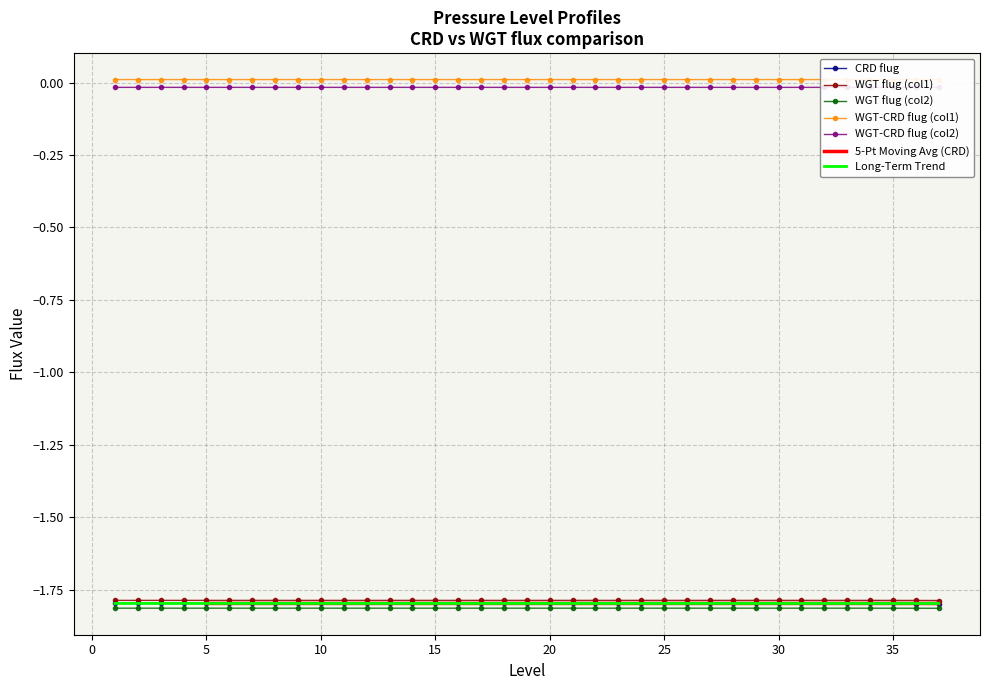

Which series has the widest spread of values?

WGT flug (col1)